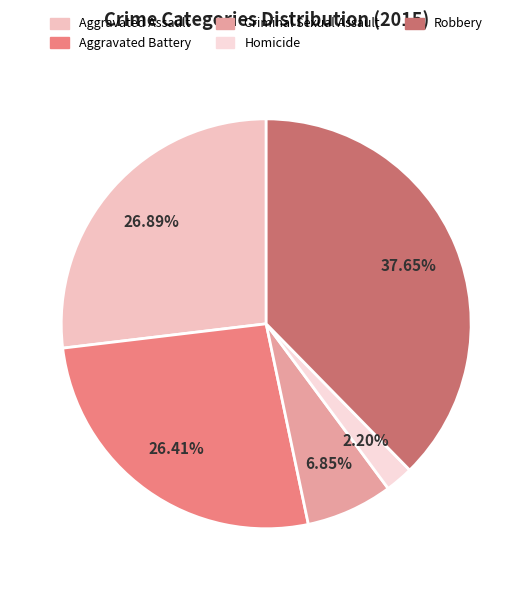

How many slices are in this pie chart?

5